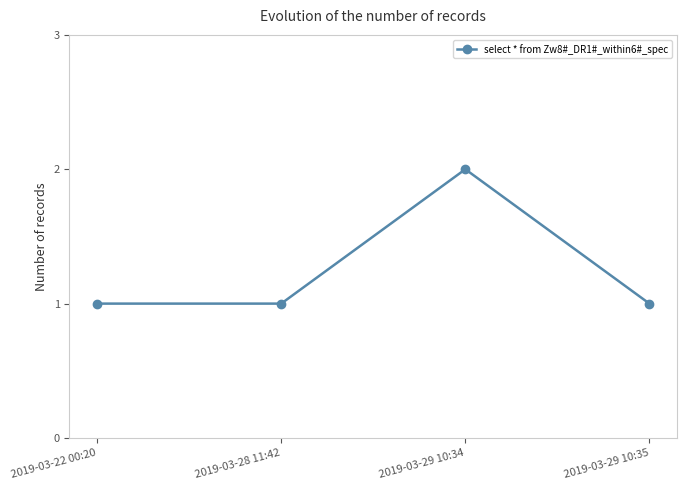

The value at 2019-03-29 10:35 is 1. True or false?

True